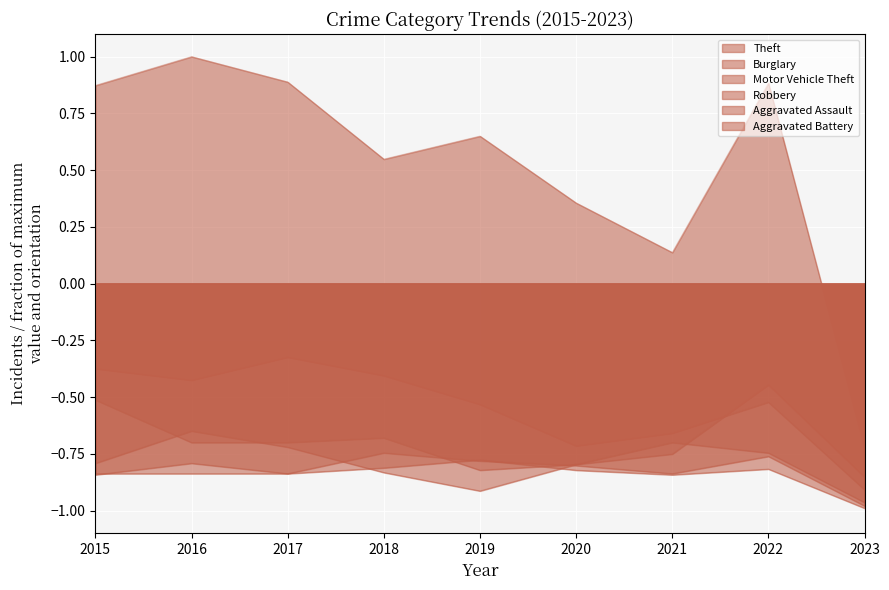

How many lines are shown in the chart?

6